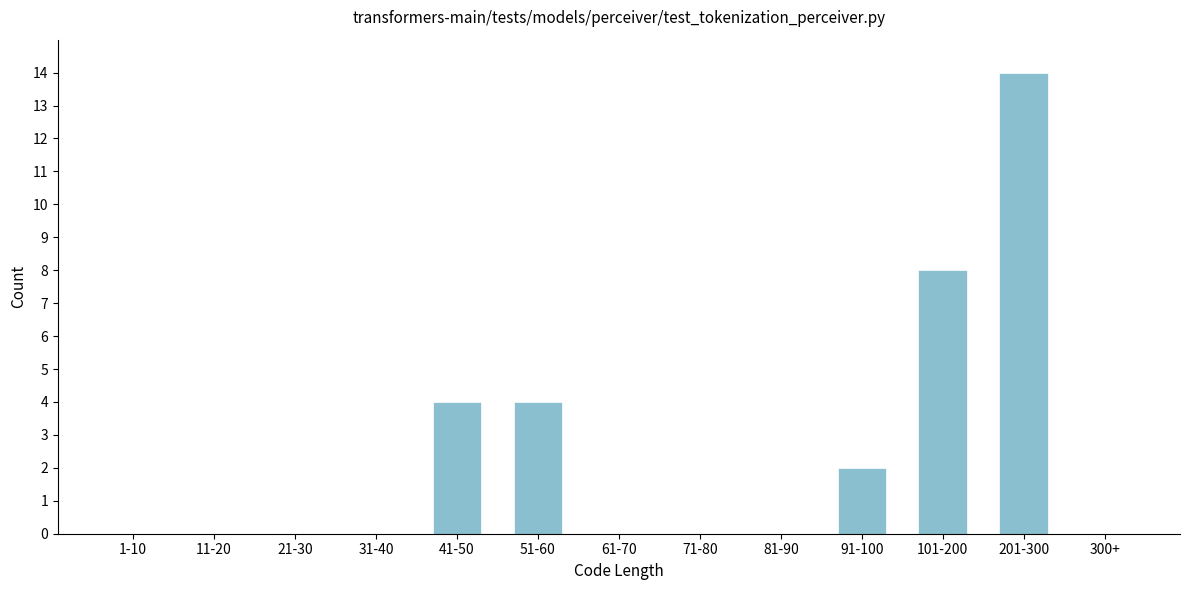

Reading left to right, transcribe all the data shown in this chart.

1-10=0	11-20=0	21-30=0	31-40=0	41-50=4	51-60=4	61-70=0	71-80=0	81-90=0	91-100=2	101-200=8	201-300=14	300+=0